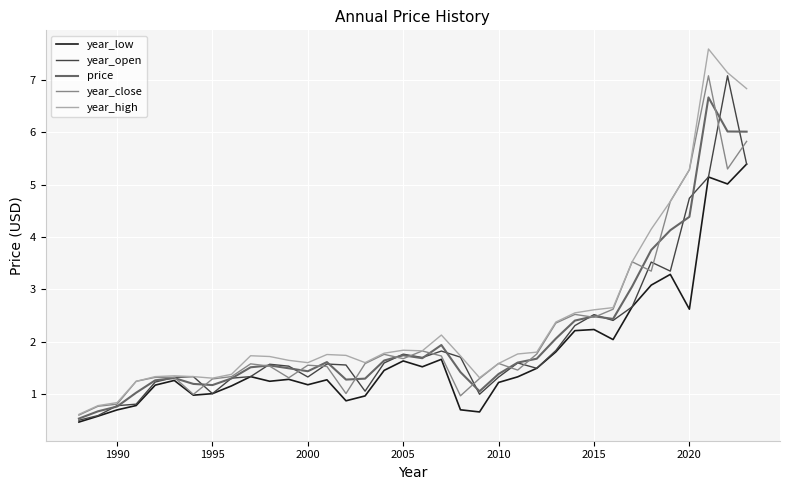

Which series has the widest spread of values?

year_high